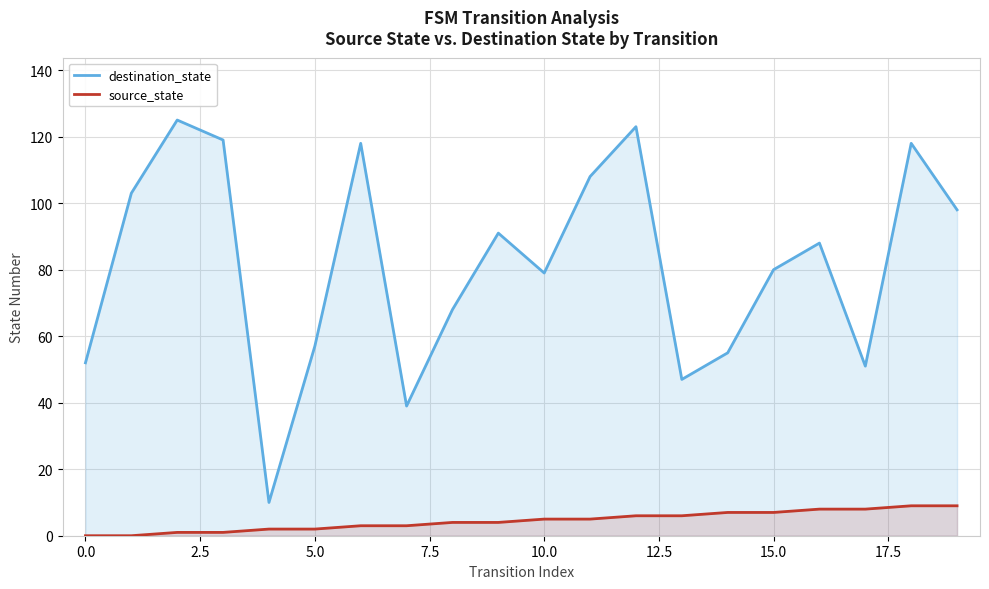

Which series has the largest range (max minus min)?

destination_state